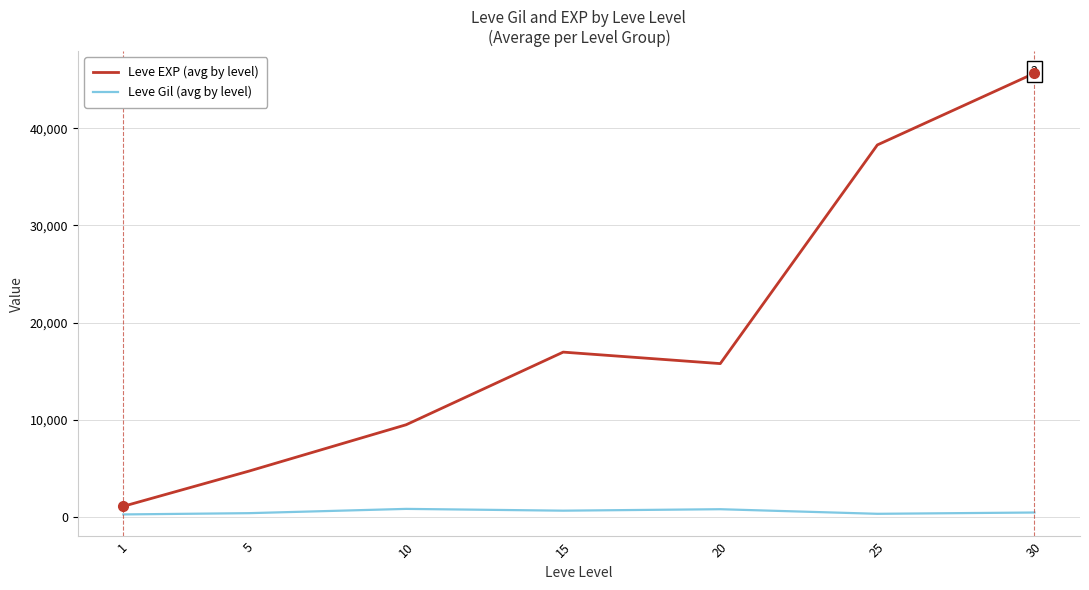

Rank the series at 30 from highest to lowest value.

Leve EXP (avg by level), Leve Gil (avg by level)